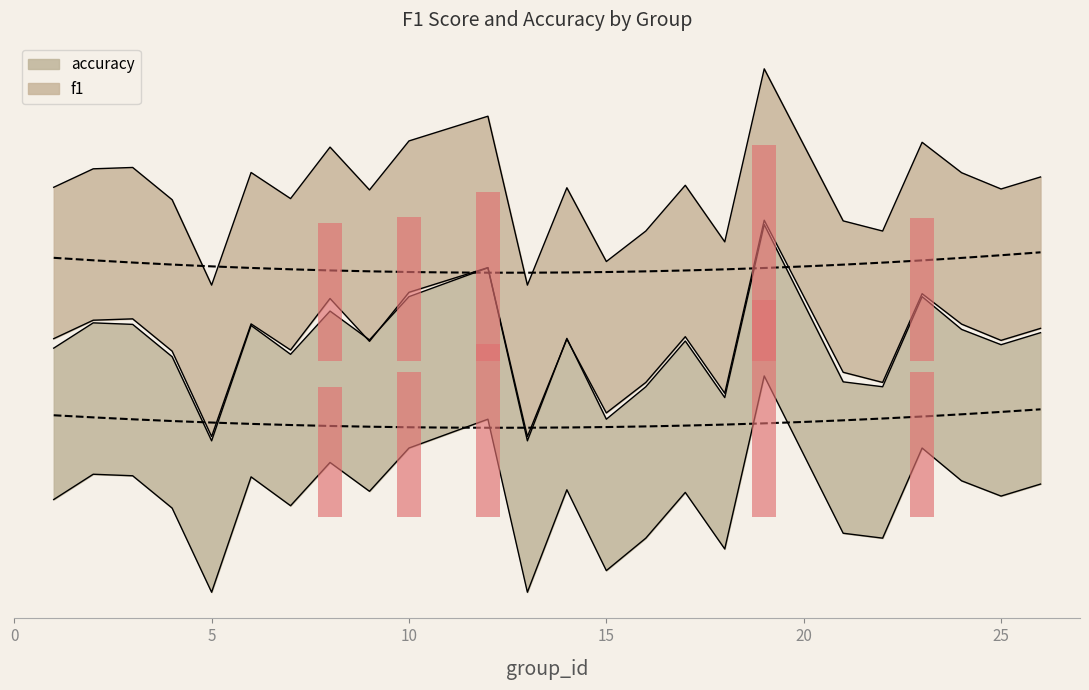

Does the chart contain any negative values?

Yes